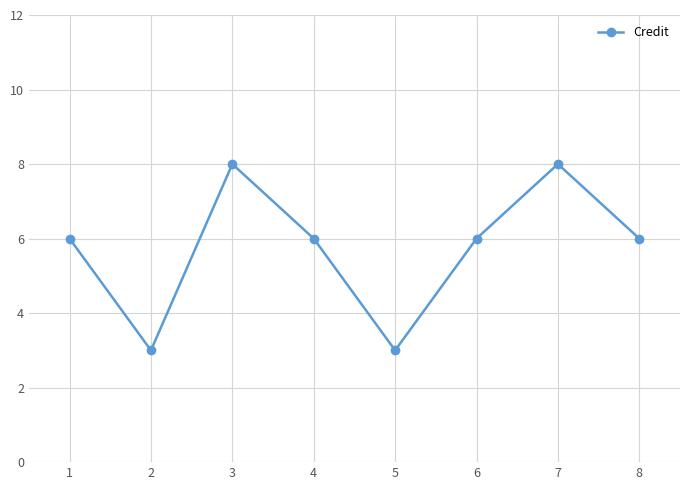

Read the value at 3.

8